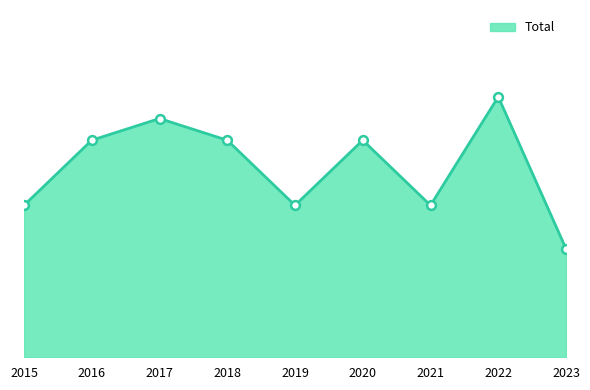

Is this an area chart (filled region under the line)?

Yes